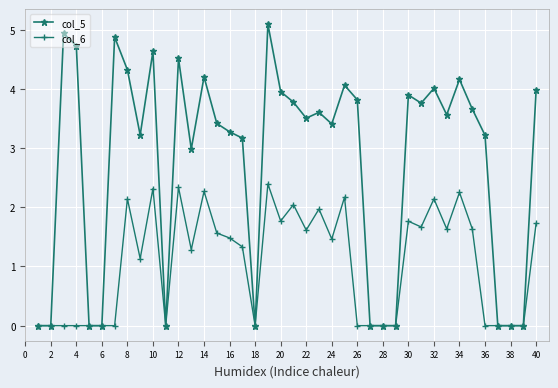

At how many categories does at least one series exceed 1?

28